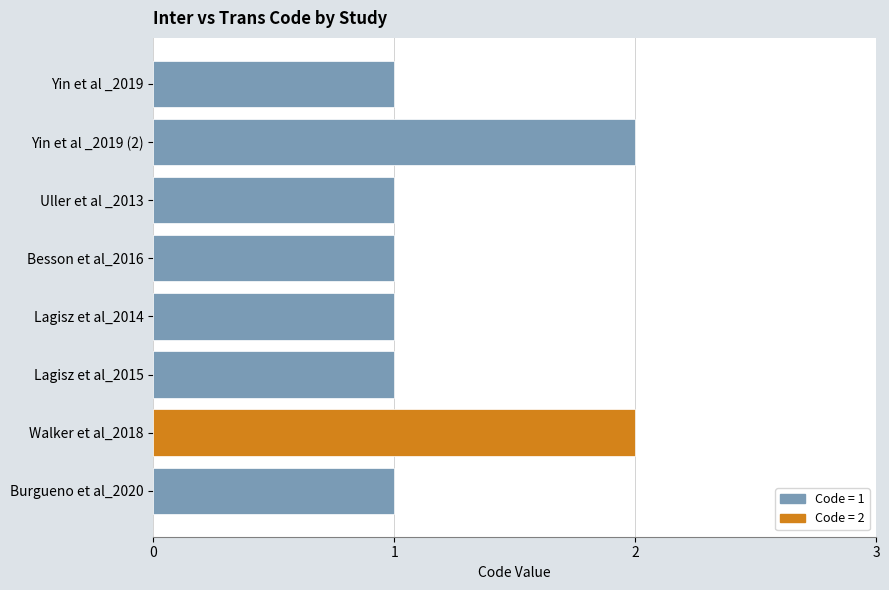

Is it true that the value at Uller et al _2013 is 0?

False